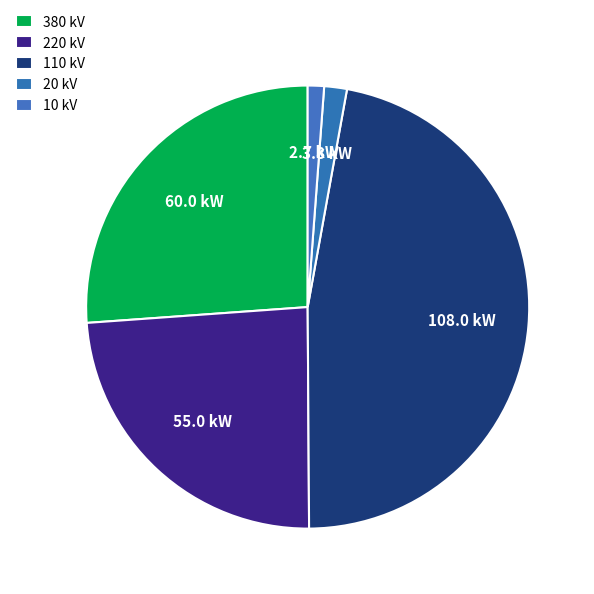

Count the number of slices in the pie.

5